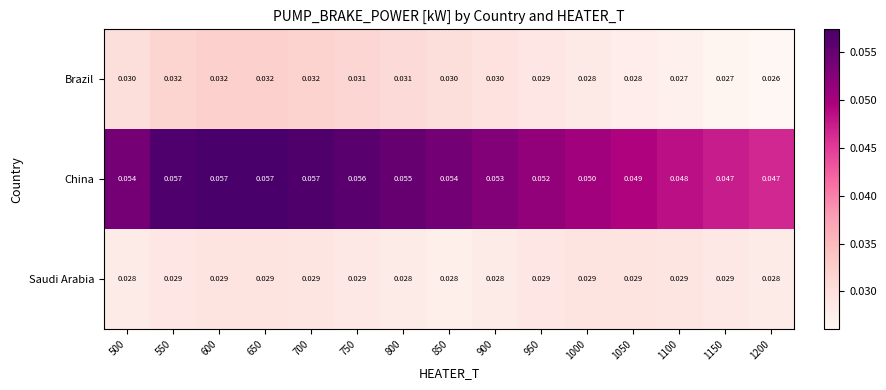

Is the value of Brazil at 500 greater than the value of China at 1150?

No